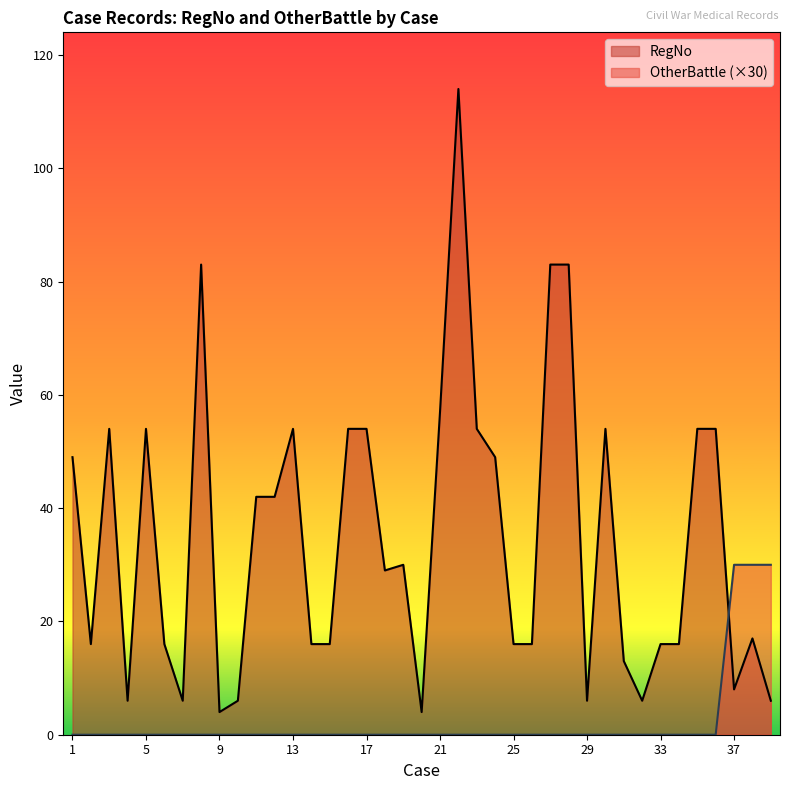

How many distinct data groups are displayed?

2